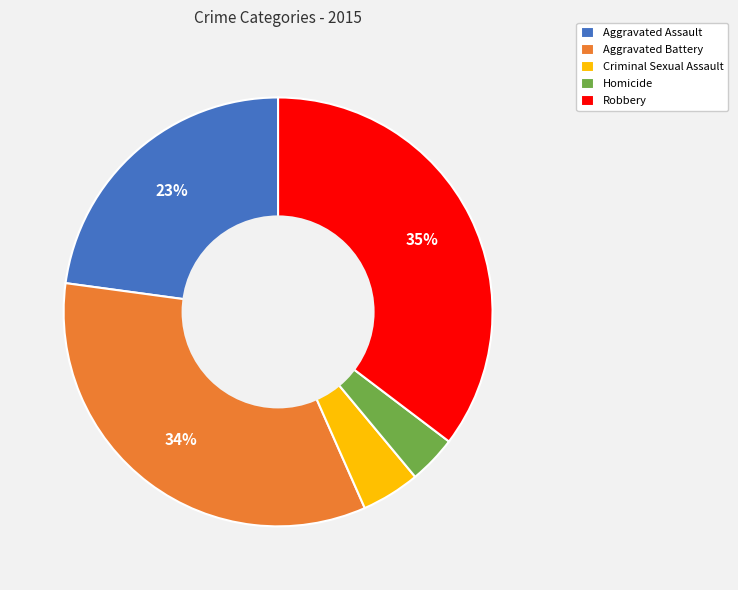

What is the largest slice in the pie chart?

Robbery